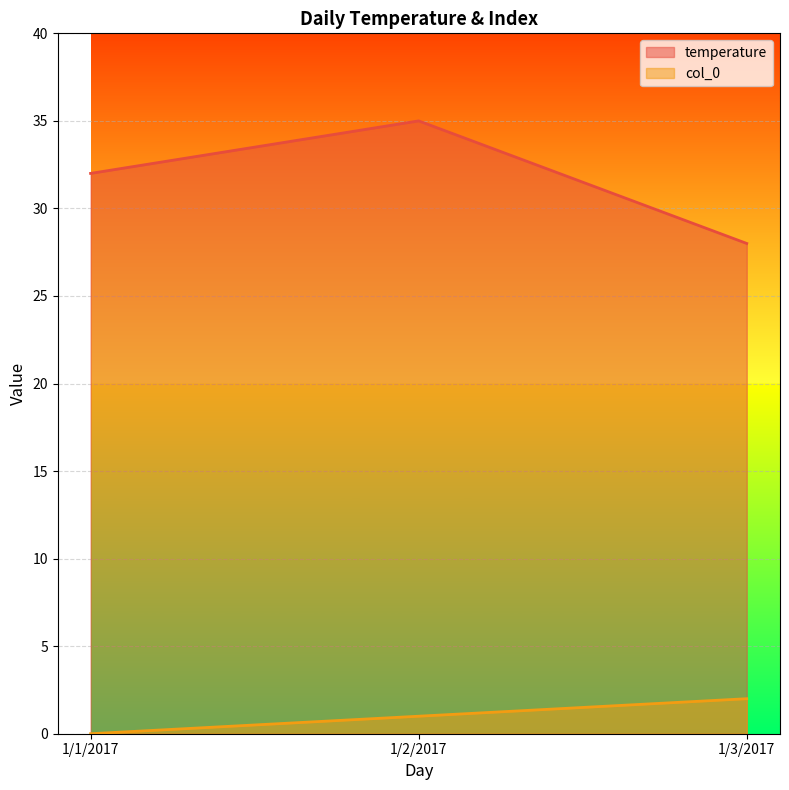

What is the label of the 3rd point from the right?

1/1/2017